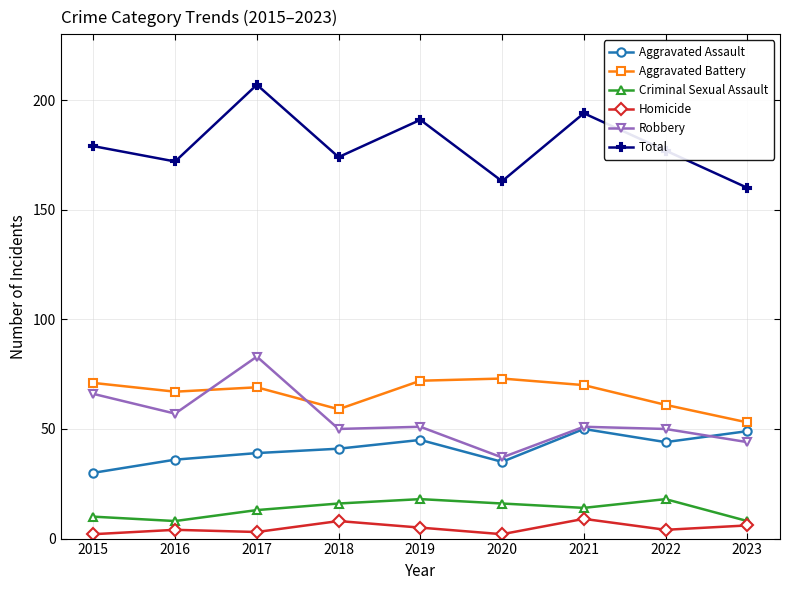

How many lines are shown in the chart?

6